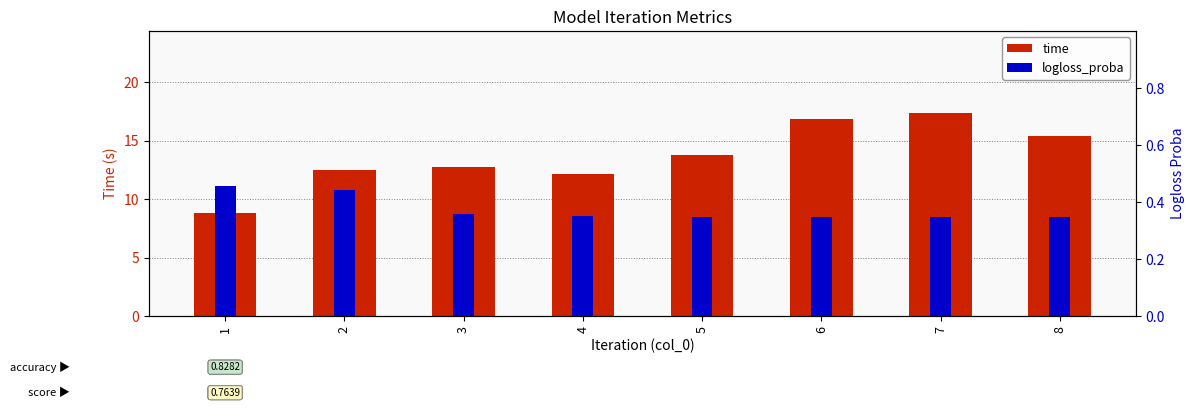

Reading right to left, extract all data points from this chart.

time: 15.4	17.4	16.9	13.8	12.2	12.7	12.5	8.8
logloss_proba: 0.3	0.3	0.3	0.3	0.4	0.4	0.4	0.5